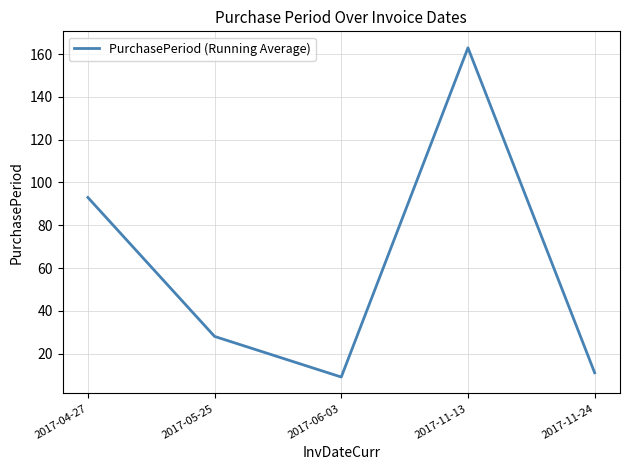

List the labels in order of value, largest first.

2017-11-13, 2017-04-27, 2017-05-25, 2017-11-24, 2017-06-03